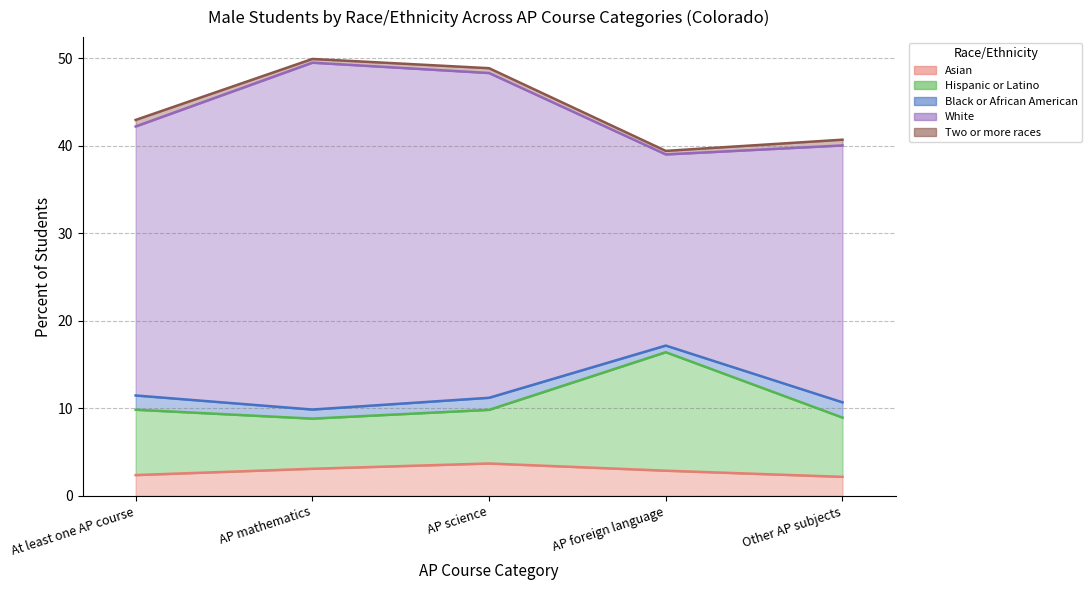

List the labels in order of Hispanic or Latino value, smallest first.

AP mathematics, AP science, Other AP subjects, At least one AP course, AP foreign language